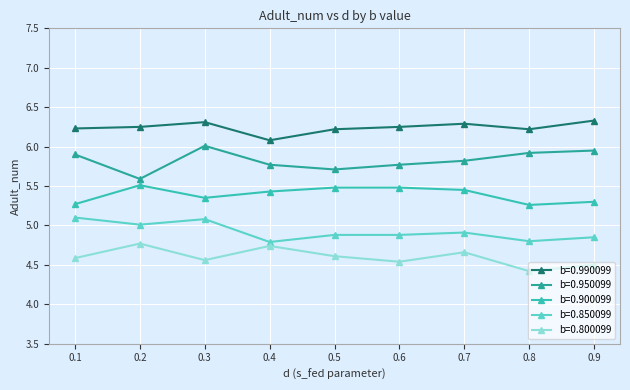

Does the chart have visible grid lines?

Yes